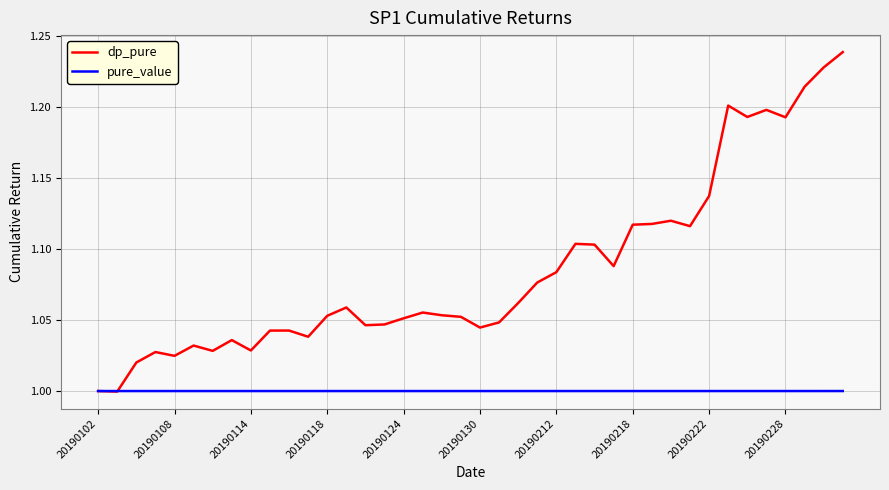

Which series has the largest total across all categories?

dp_pure